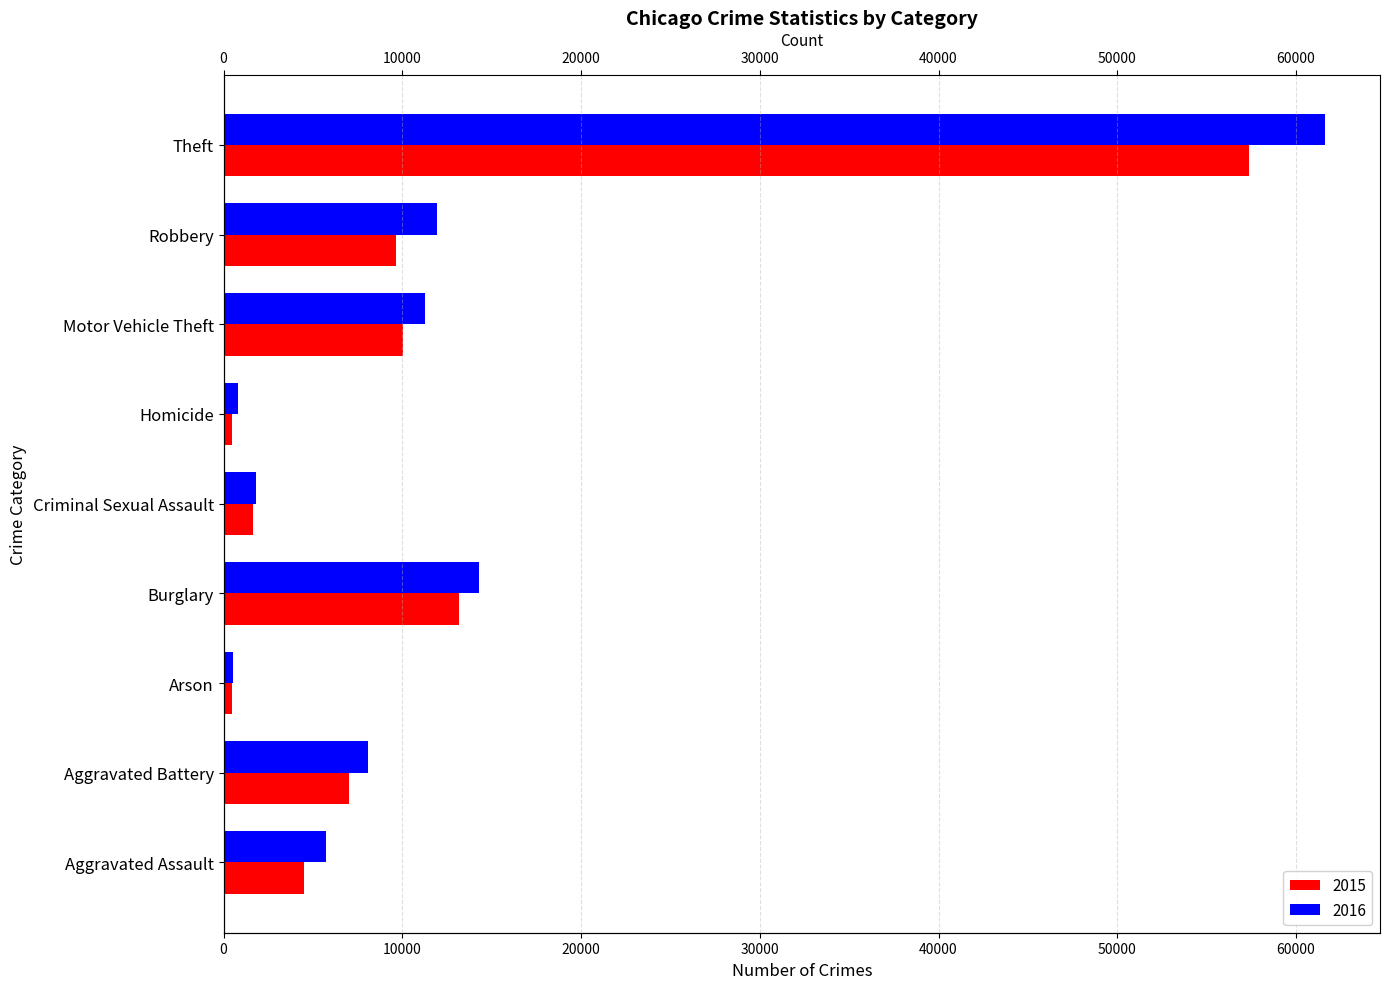

Are the bars horizontal?

Yes